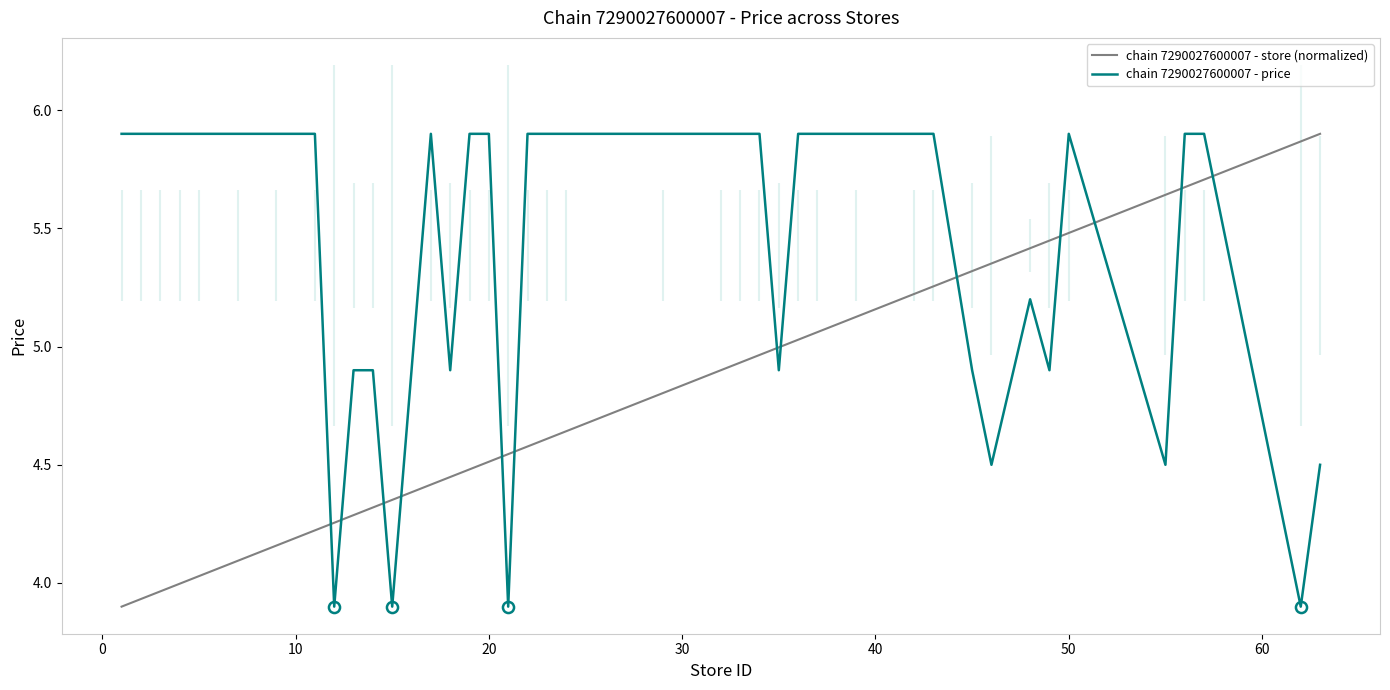

How many times do chain 7290027600007 - store (normalized) and chain 7290027600007 - price cross each other?

13